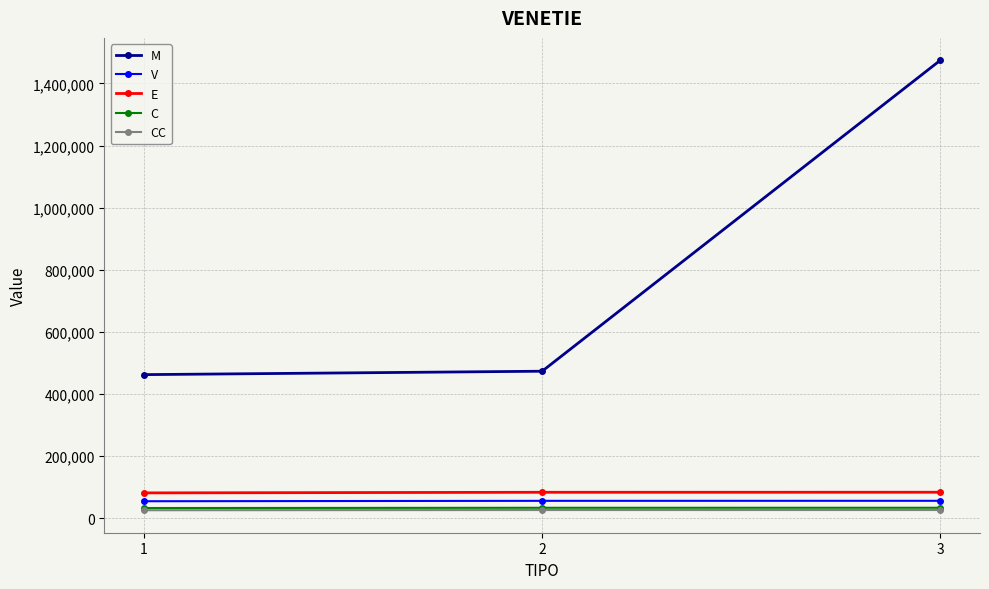

Which series has the widest spread of values?

M